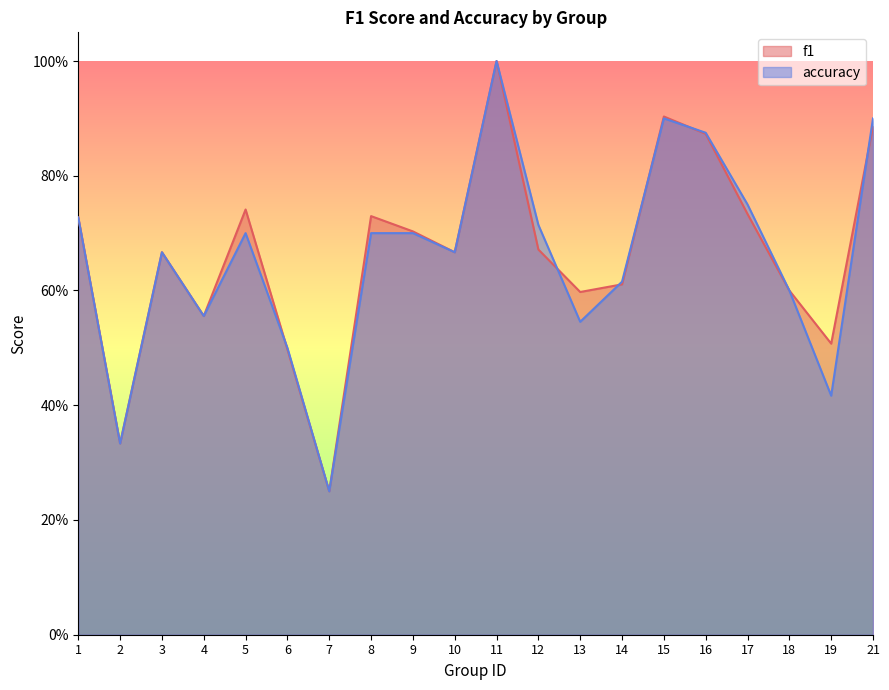

What is the difference between the highest and lowest values at 19?

0.1